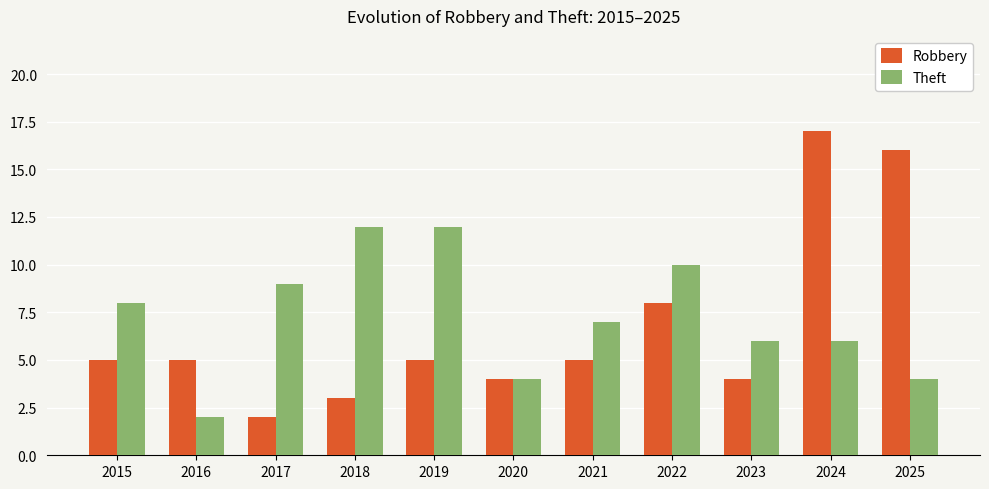

What is the highest value of the Theft series?

12